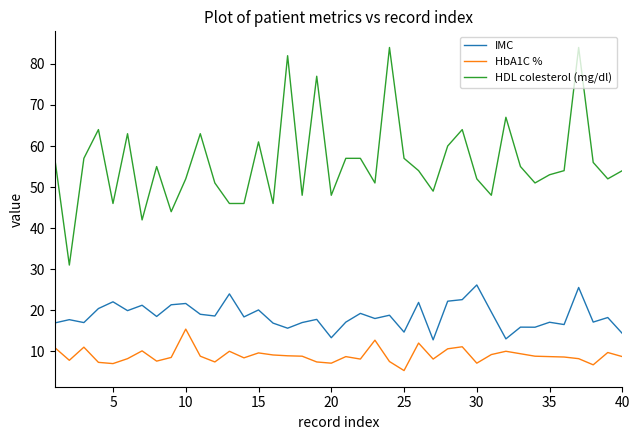

True or false: HbA1C % and IMC intersect in this chart.

False